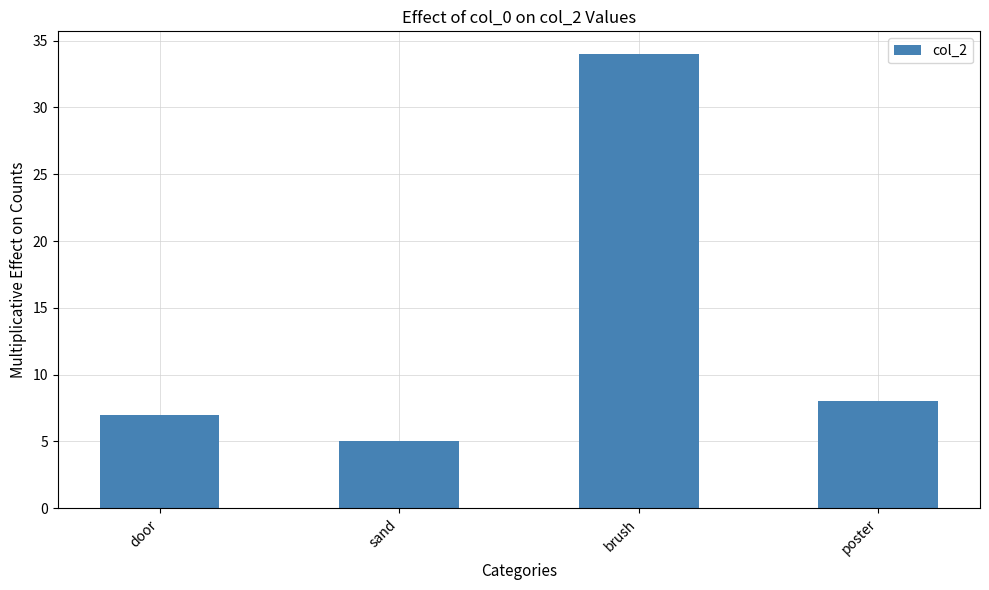

What is the ratio of the value at brush to the value at door?

4.9